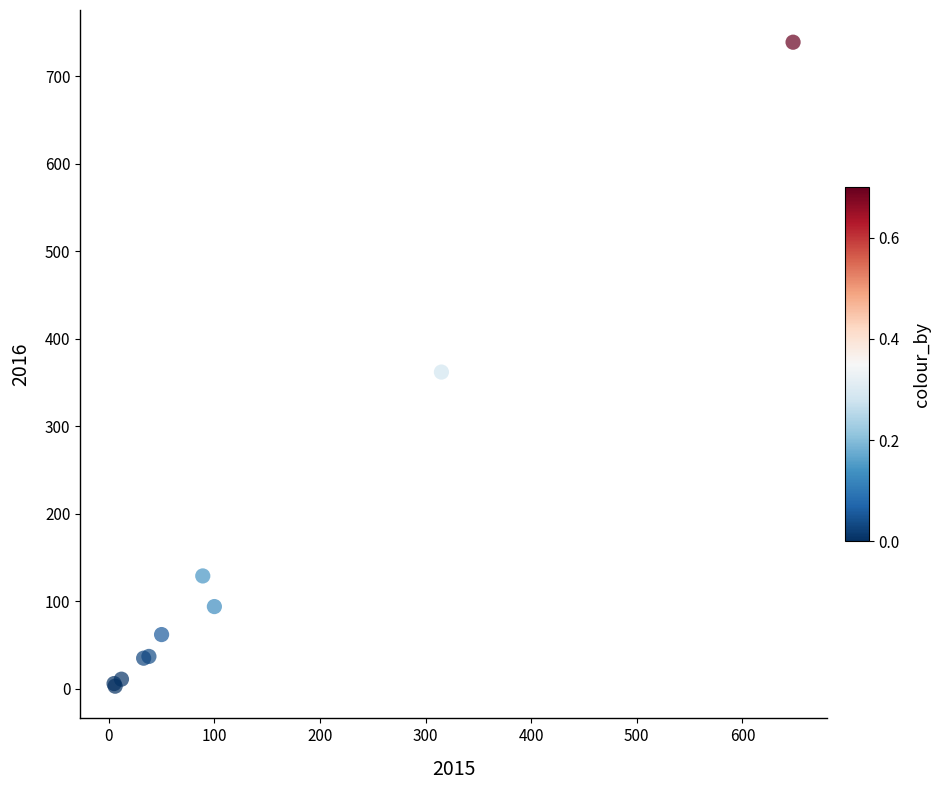

What Y value in the scatter plot is closest to 371?

362